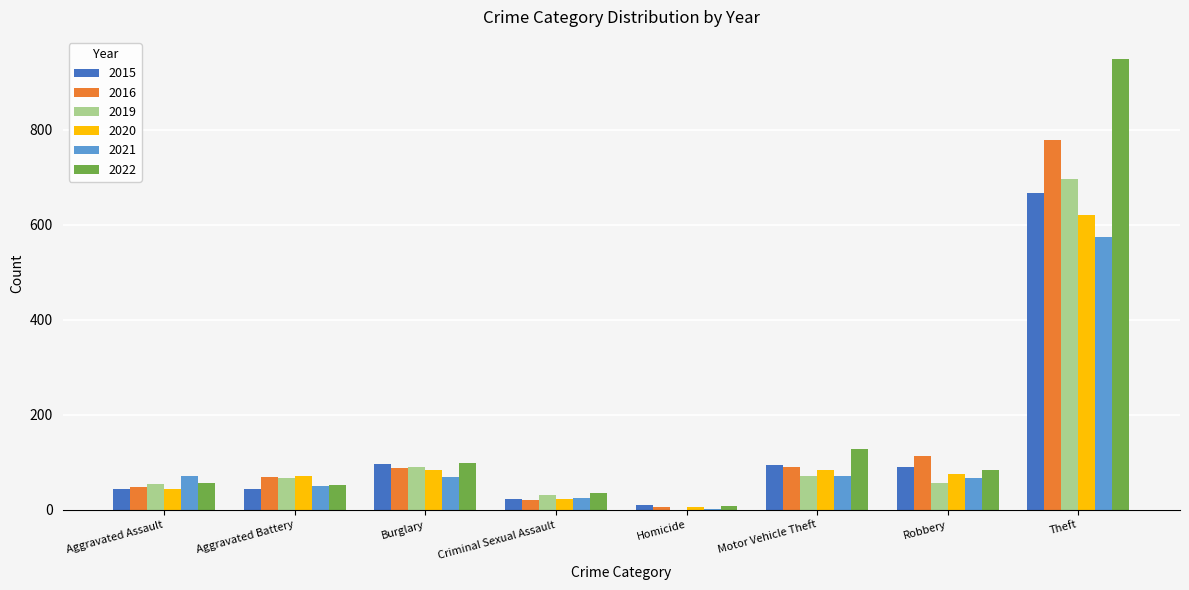

Is the value of 2015 at Homicide greater than the value of 2021 at Motor Vehicle Theft?

No